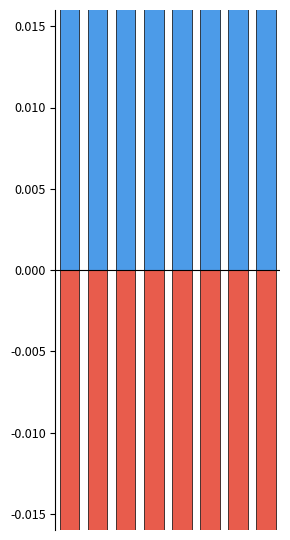

What is the difference between the maximum and minimum values in the PIE (positive) series?

0.2